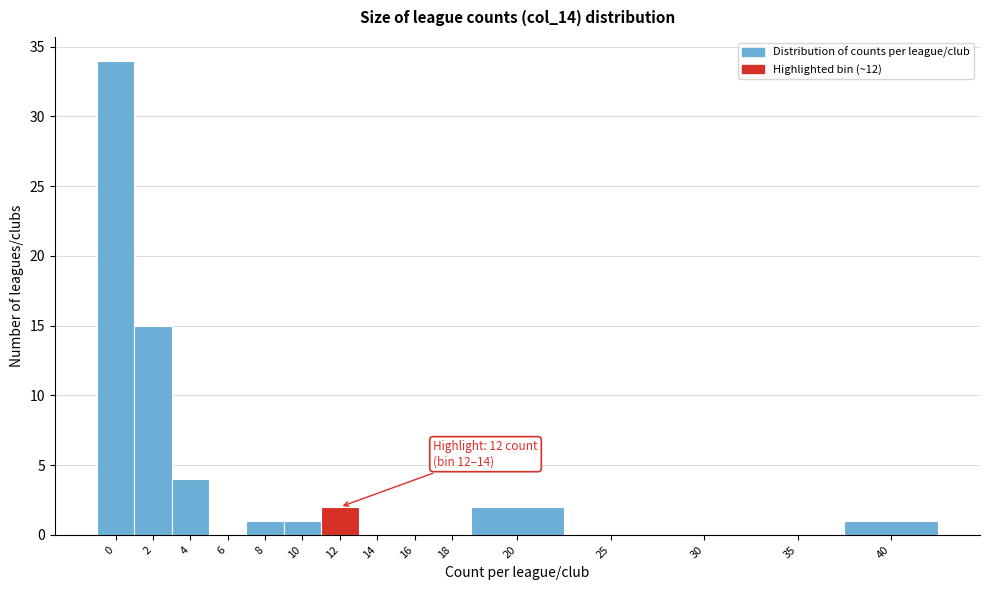

Reading left to right, extract all data points from this chart.

0=34	2=15	4=4	6=0	8=1	10=1	12=2	14=0	16=0	18=0	20=2	25=0	30=0	35=0	40=1